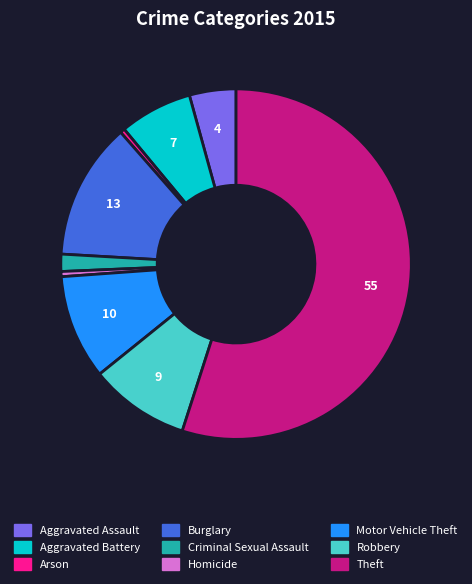

Do Homicide and Criminal Sexual Assault together represent more than half of the pie?

No